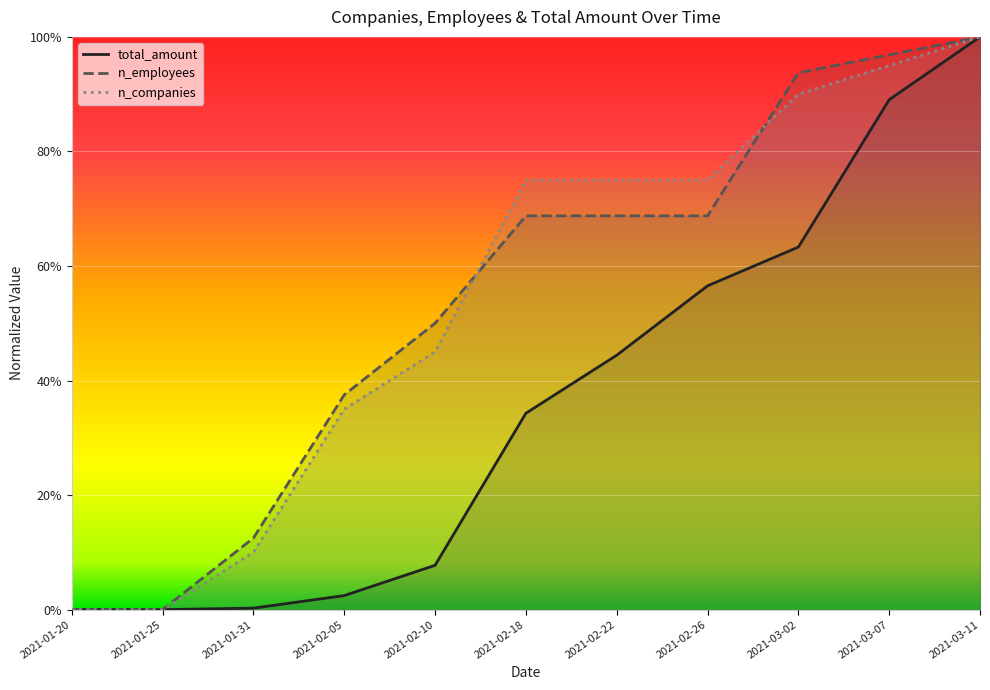

Reading left to right, transcribe all the data shown in this chart.

total_amount: 0.0	0.0	0.0	0.0	0.1	0.3	0.4	0.6	0.6	0.9	1.0
n_employees: 0.0	0.0	0.1	0.4	0.5	0.7	0.7	0.7	0.9	1.0	1.0
n_companies: 0.0	0.0	0.1	0.3	0.5	0.8	0.8	0.8	0.9	0.9	1.0